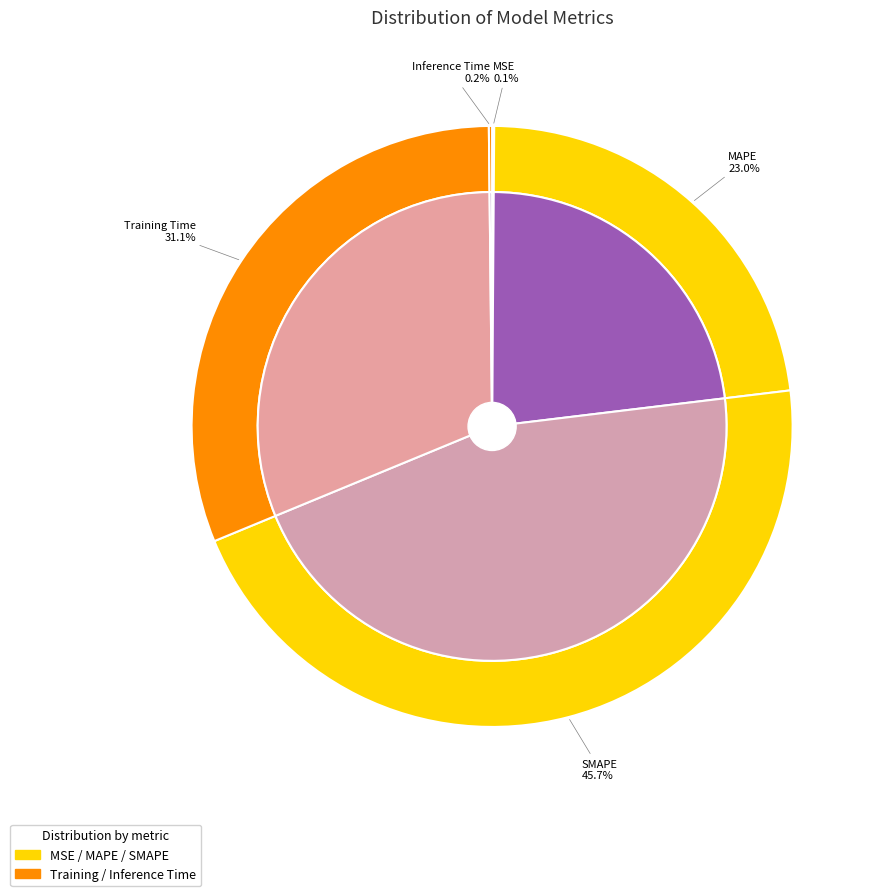

True or false: MAPE accounts for 23% of the total.

True